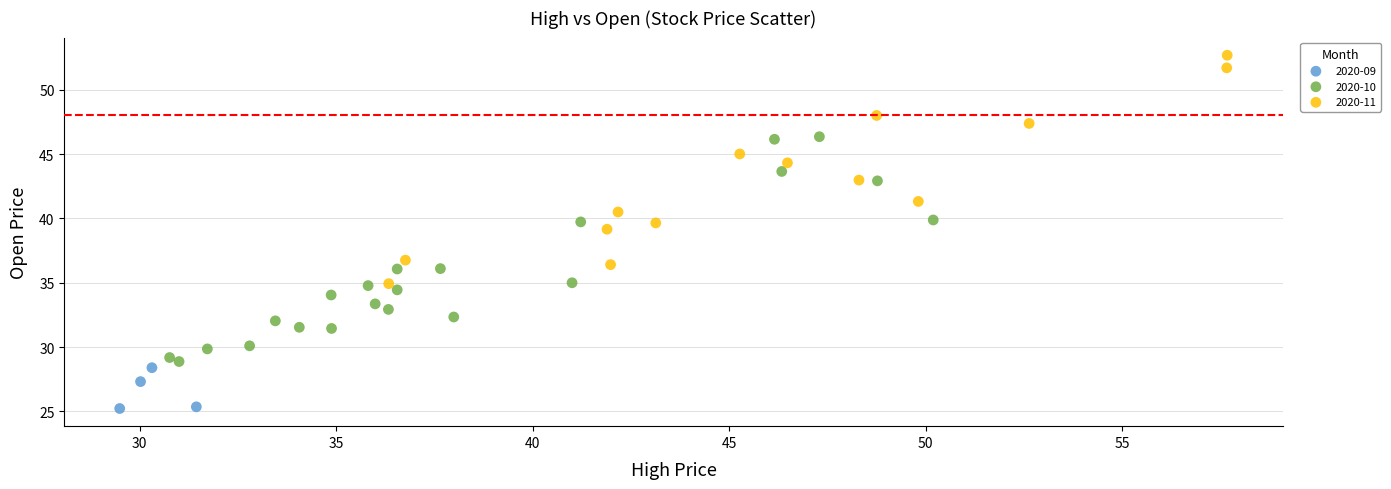

Which series reaches the maximum Y coordinate?

2020-11